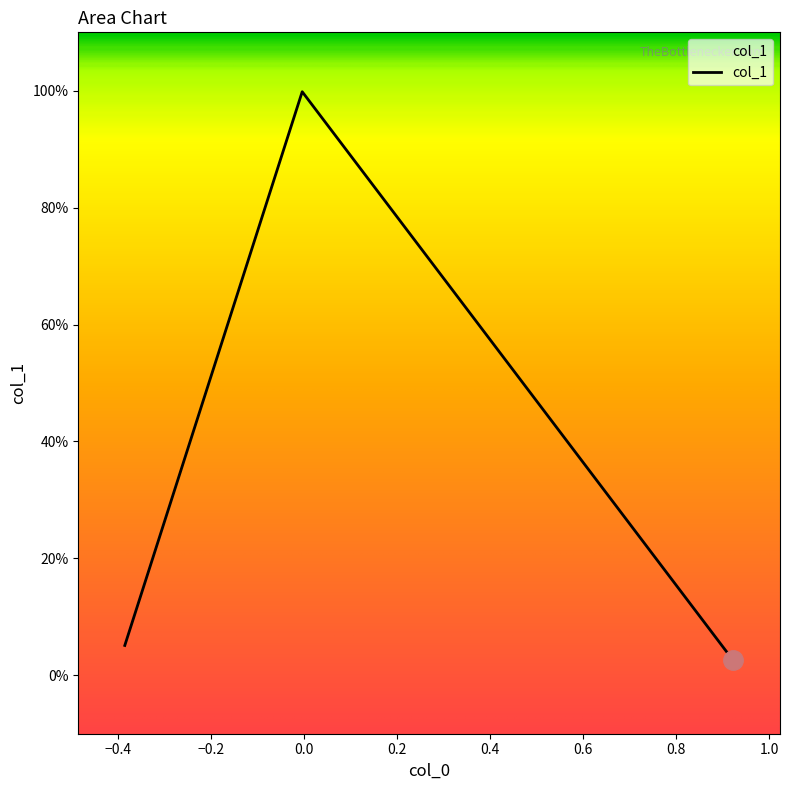

Is this an area chart (filled region under the line)?

Yes